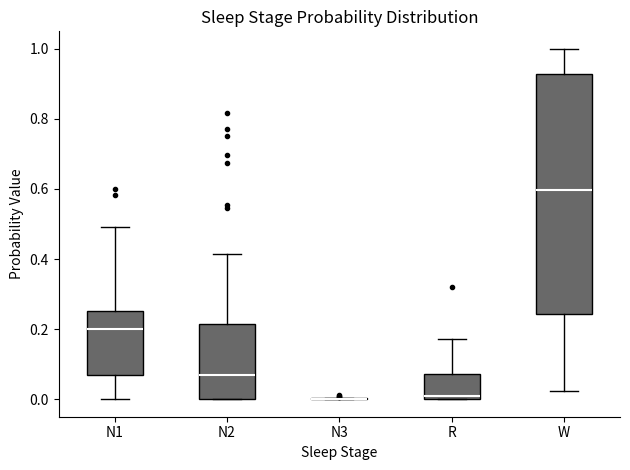

Comparing the boxes themselves (not the whiskers), which one is the tallest?

W